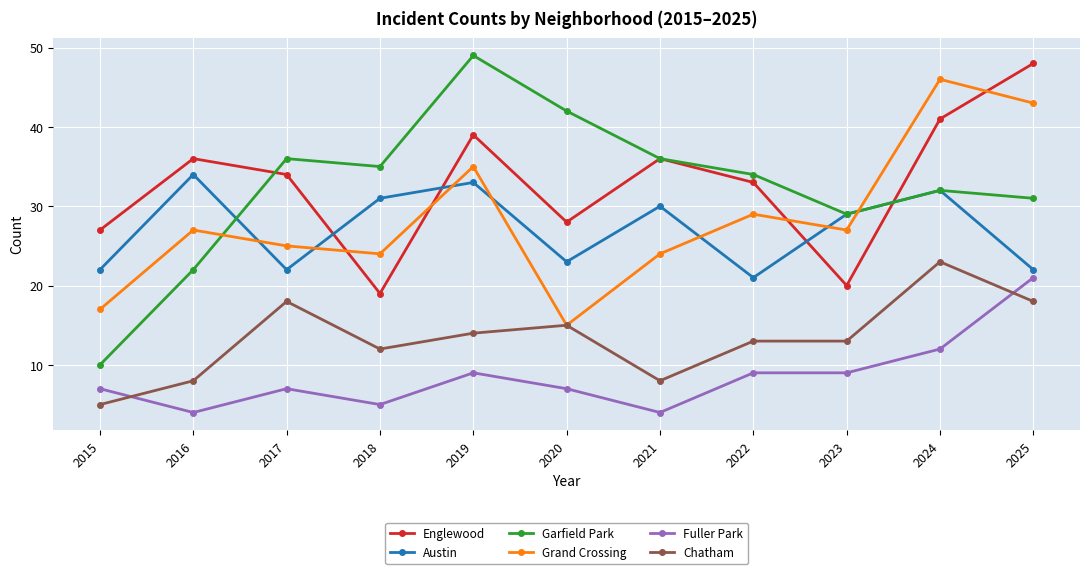

True or false: Fuller Park and Englewood cross at least once.

False